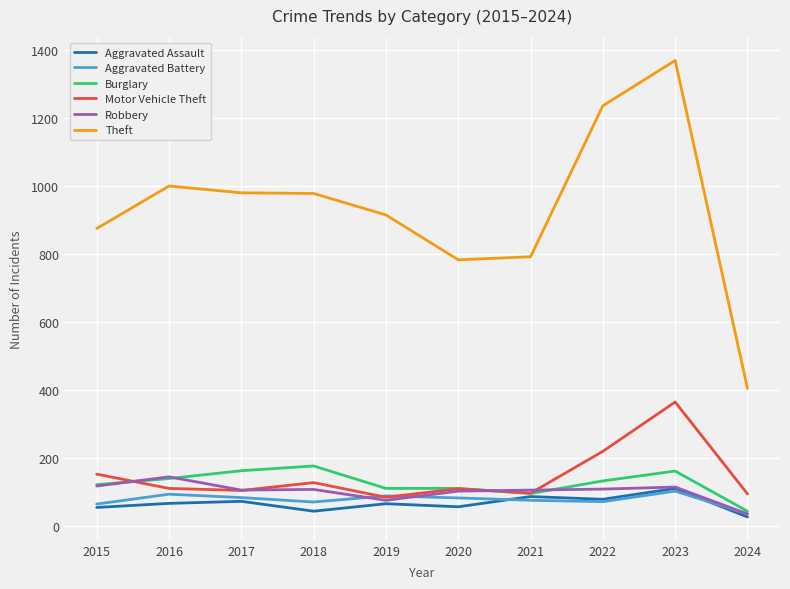

What is the difference between the Motor Vehicle Theft values at 2021 and 2018?

31